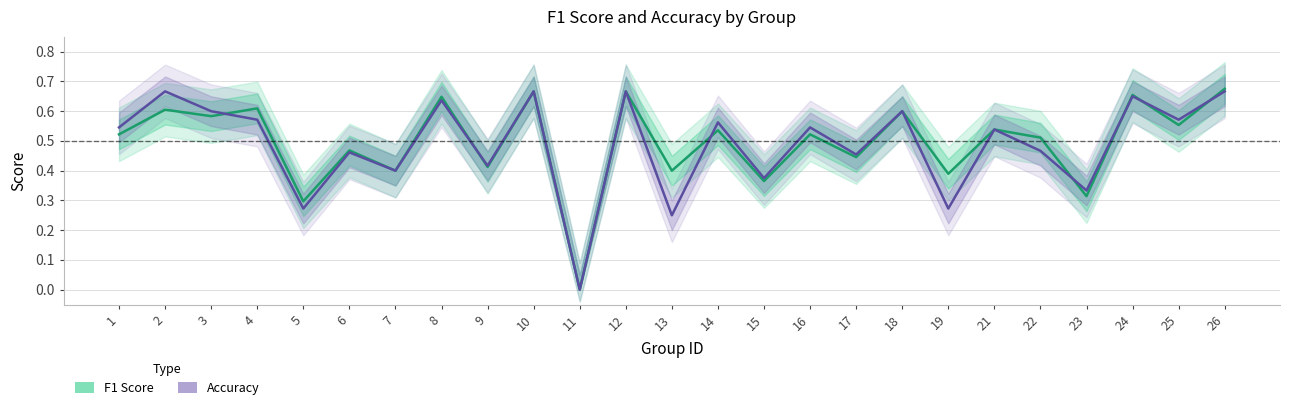

Rank the categories by F1 Score value from lowest to highest.

11, 5, 23, 15, 19, 7, 13, 9, 17, 6, 22, 1, 16, 14, 21, 25, 3, 18, 2, 4, 8, 24, 10, 12, 26